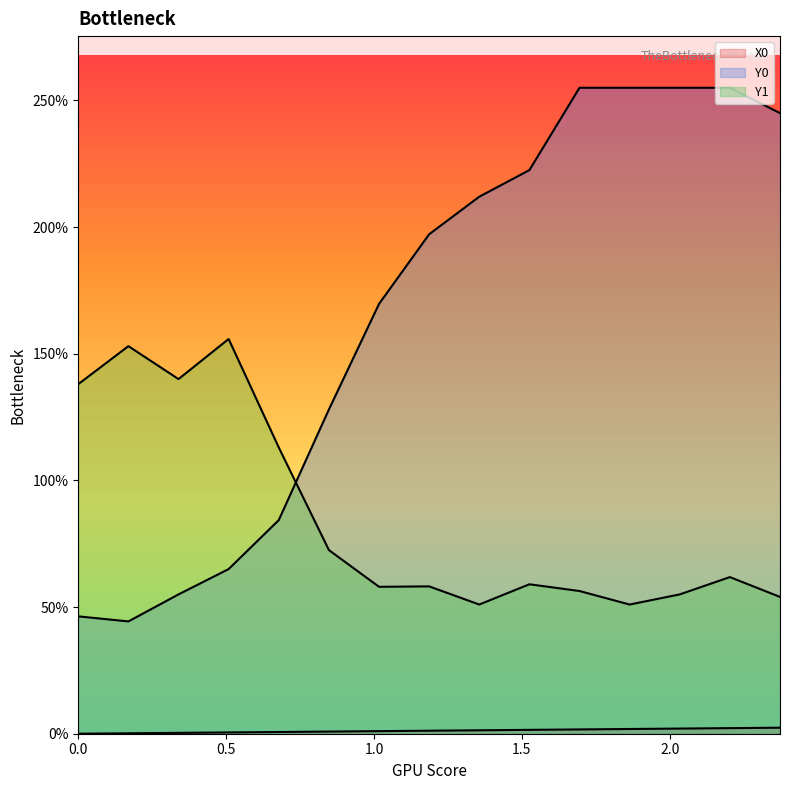

Reading right to left, extract all data points from this chart.

X0: 2.37288=2.4	2.20339=2.2	2.0339=2.0	1.86441=1.9	1.69492=1.7	1.52542=1.5	1.35593=1.4	1.18644=1.2	1.01695=1.0	0.84746=0.8	0.67797=0.7	0.50847=0.5	0.33898=0.3	0.16949=0.2	0.0=0.0
Y0: 2.37288=245.0	2.20339=255.0	2.0339=255.0	1.86441=255.0	1.69492=255.0	1.52542=222.5	1.35593=212.0	1.18644=197.2	1.01695=169.7	0.84746=128.0	0.67797=84.3	0.50847=65.0	0.33898=55.0	0.16949=44.3	0.0=46.3
Y1: 2.37288=54.0	2.20339=61.8	2.0339=55.0	1.86441=51.0	1.69492=56.3	1.52542=59.0	1.35593=51.0	1.18644=58.2	1.01695=58.0	0.84746=72.5	0.67797=113.0	0.50847=155.8	0.33898=140.0	0.16949=153.0	0.0=138.0